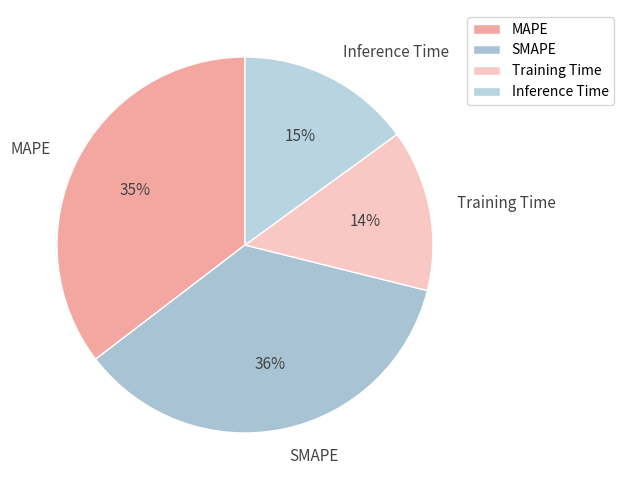

Does any single category account for the majority?

No